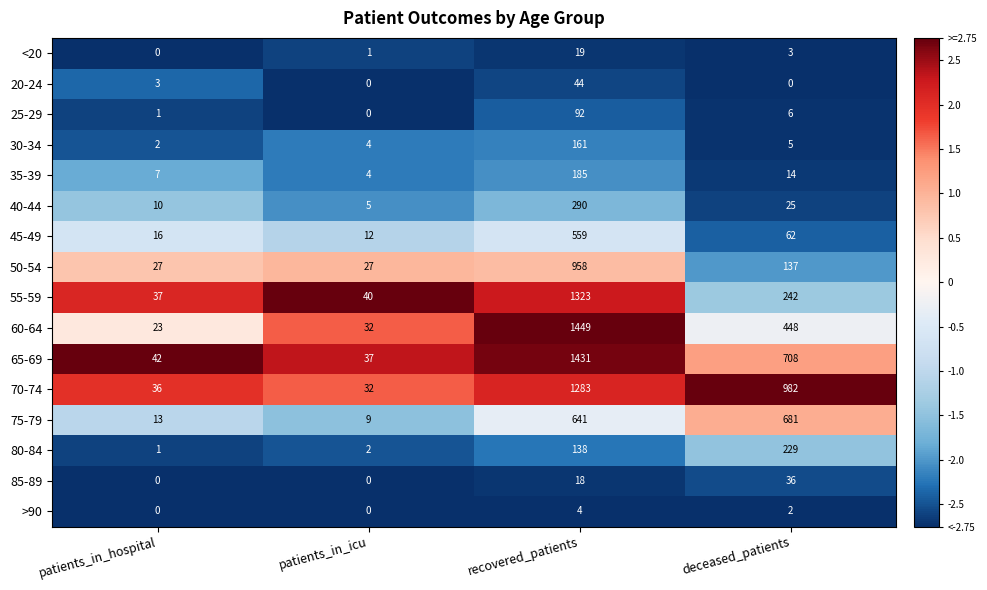

What is the total value across all series at deceased_patients?

3580